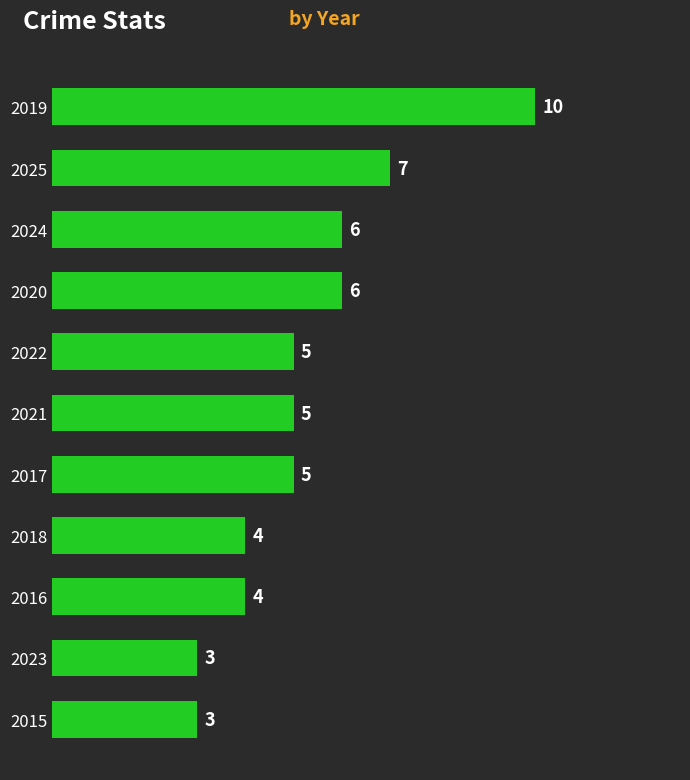

How many data points does each series have?

11